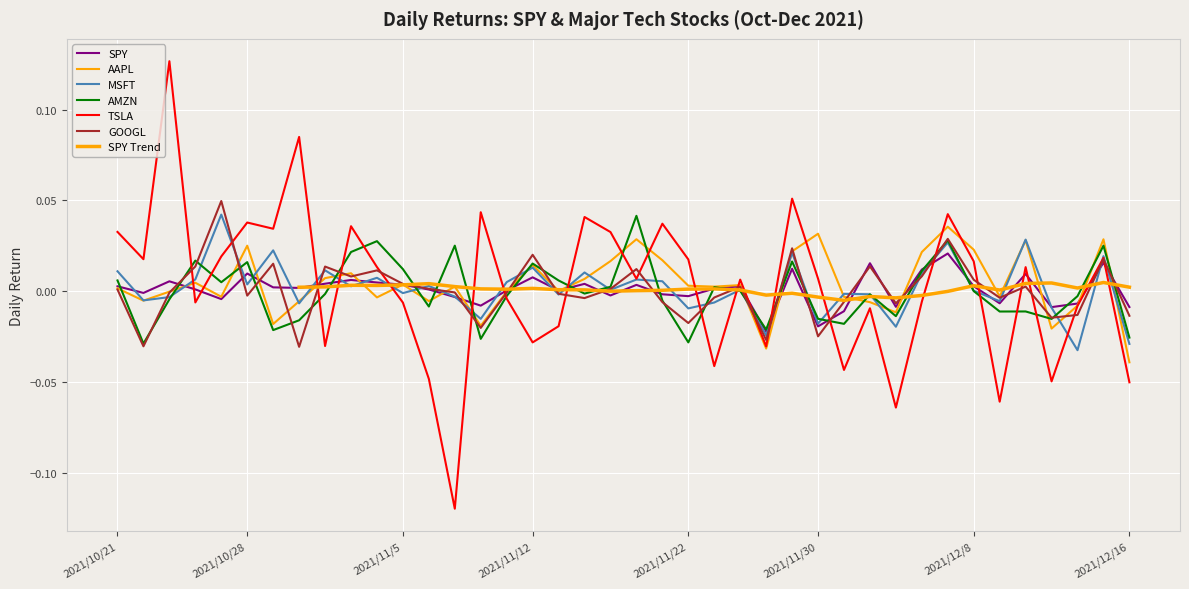

Where do AMZN and MSFT first cross each other?

2021/10/25 and 2021/10/26